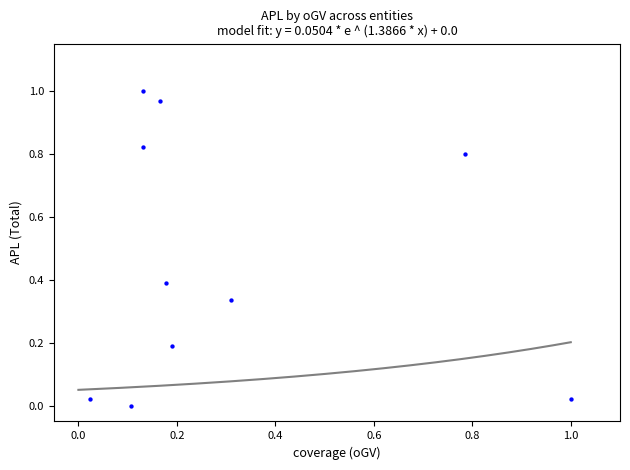

What is the average Y value?

0.5